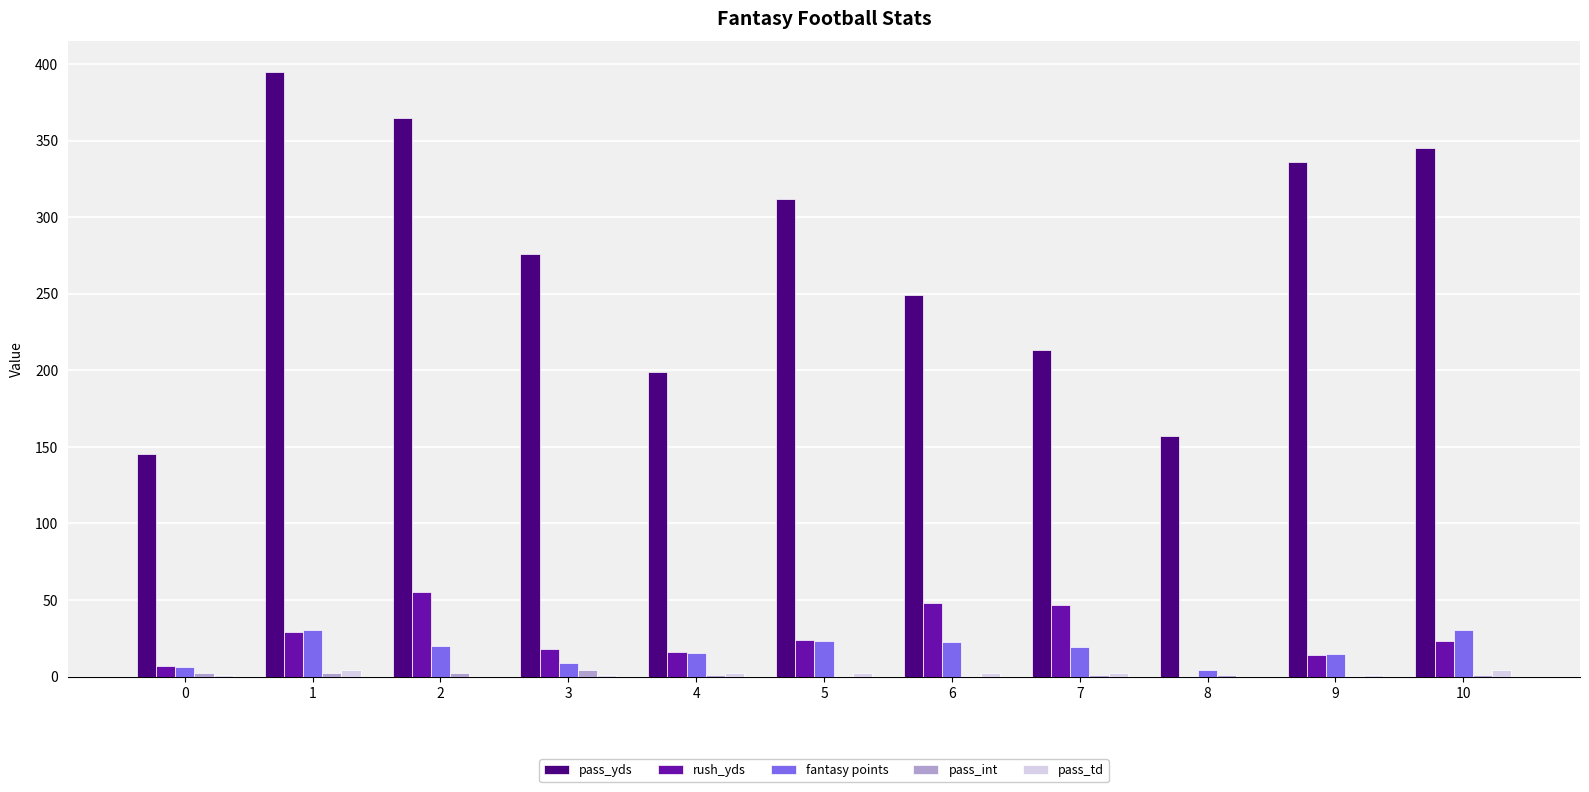

What is the greatest value displayed?

395.0